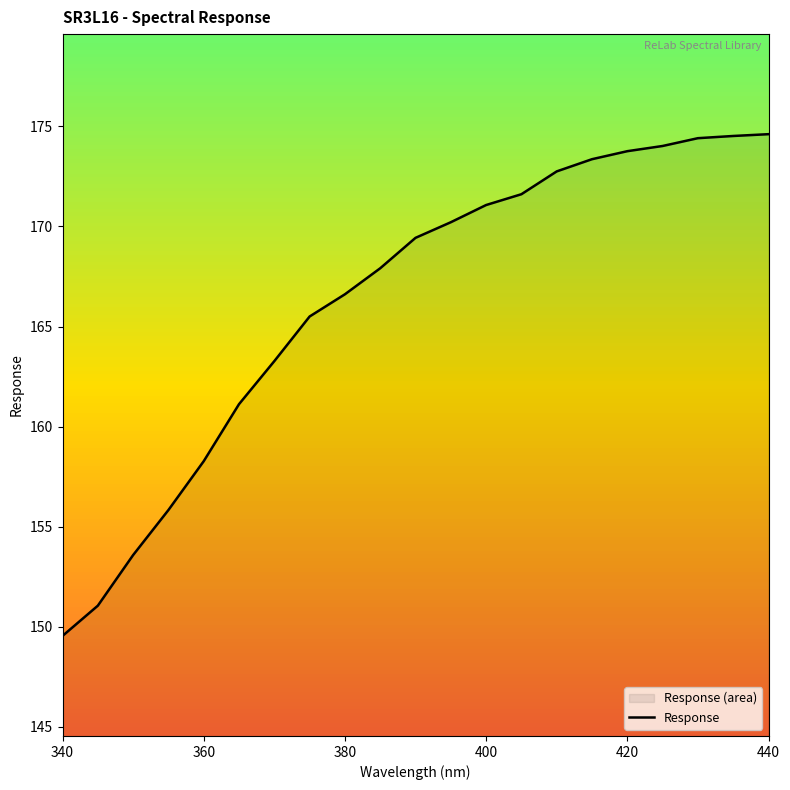

What is the sum of the values at 380 and 400?

337.7